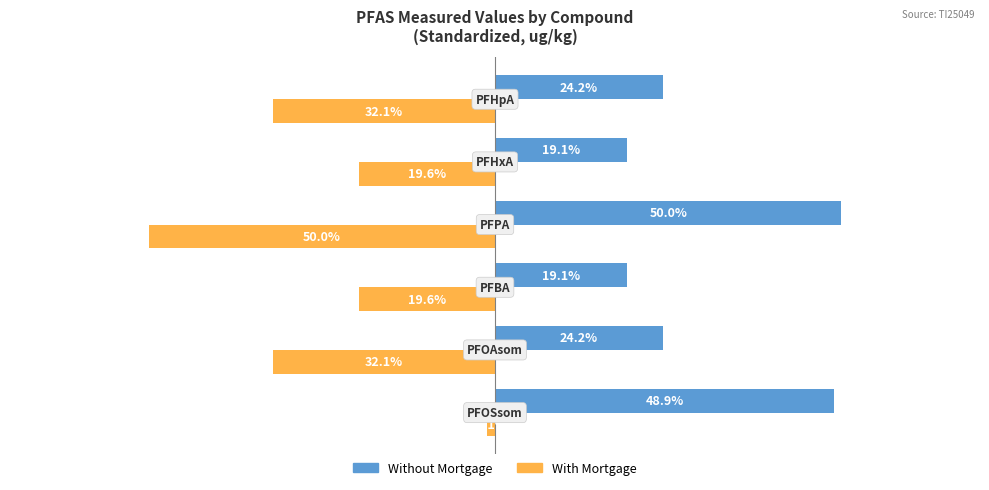

Which series has the largest total across all categories?

Without Mortgage